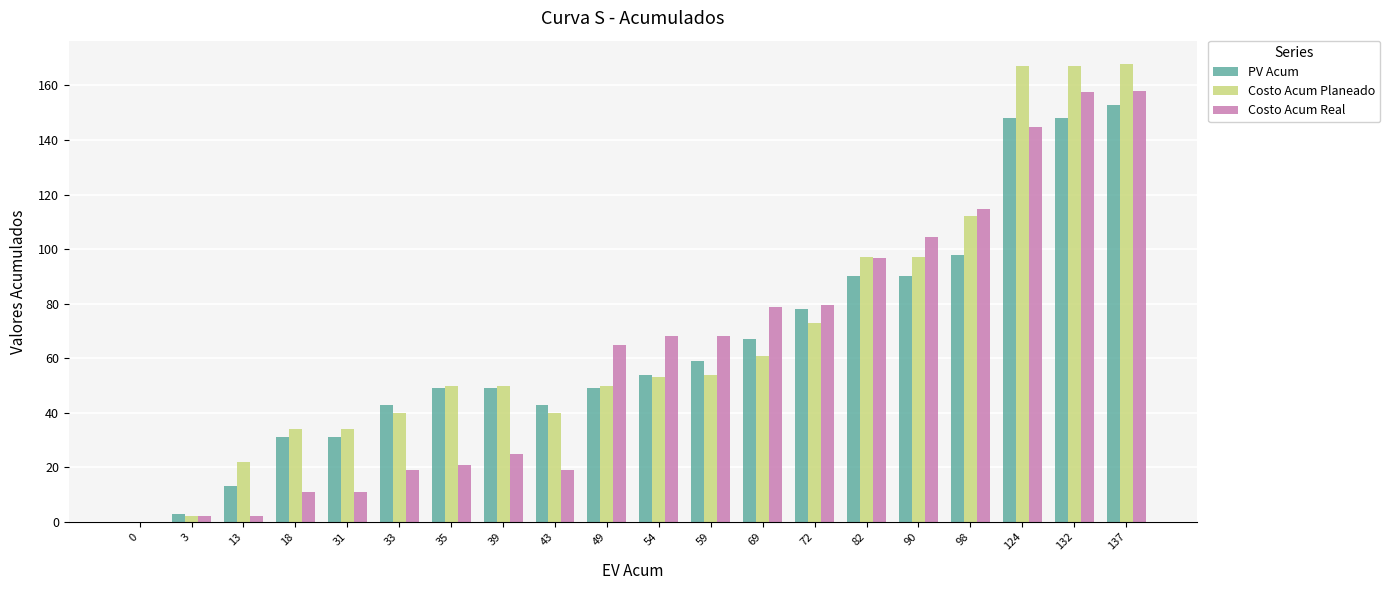

Which series has the largest range (max minus min)?

Costo Acum Planeado